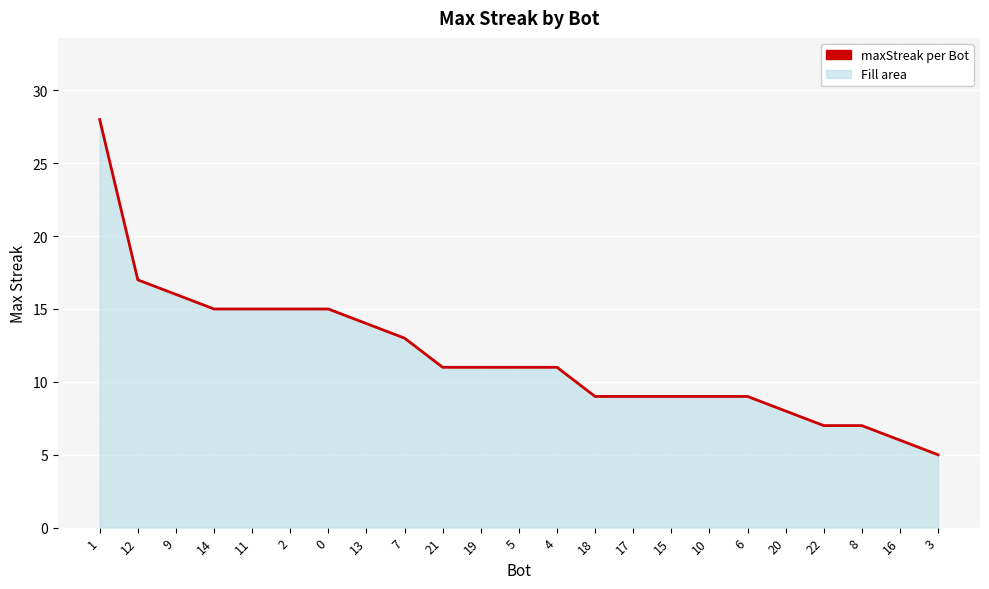

Is it true that the value at 10 is 15?

False